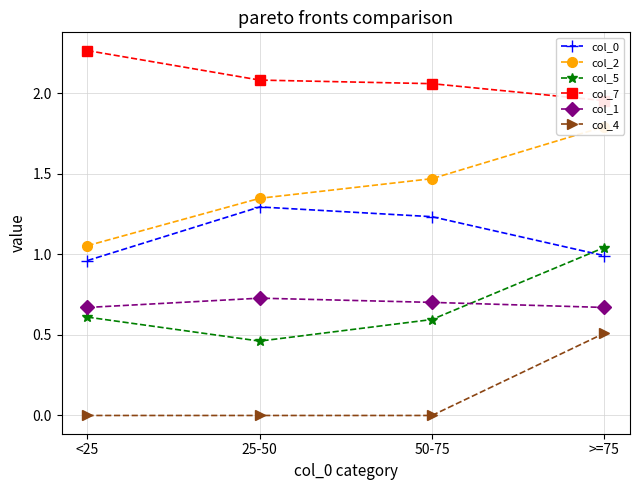

True or false: col_7 and col_4 intersect in this chart.

False